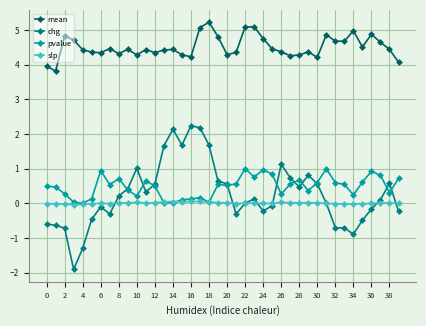

True or false: pvalue has more than 1 interior local peaks.

True